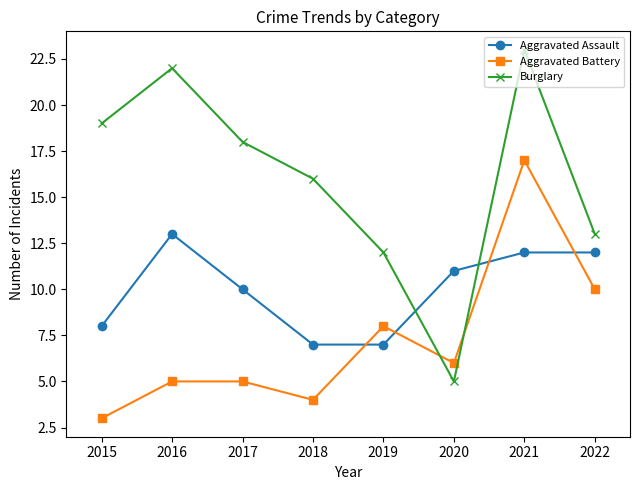

Between 2017 and 2018, which series saw the biggest shift?

Aggravated Assault